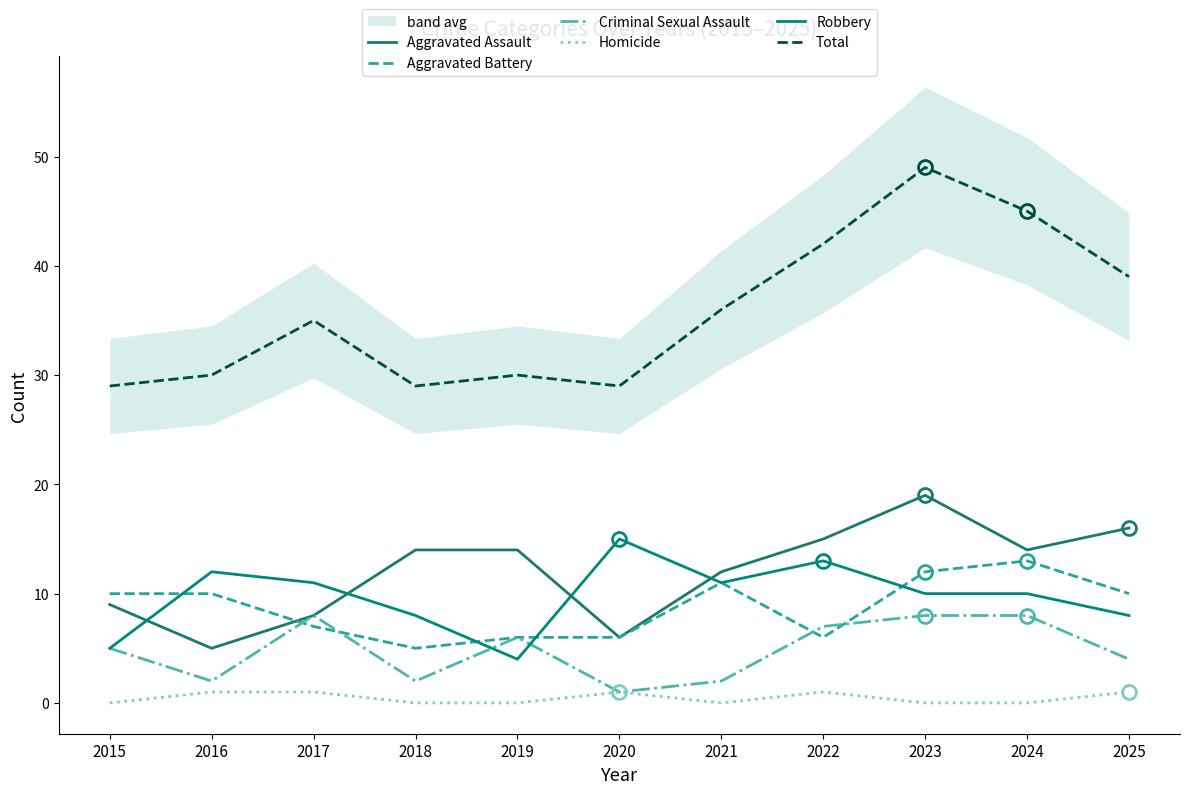

True or false: Homicide and Robbery intersect in this chart.

False